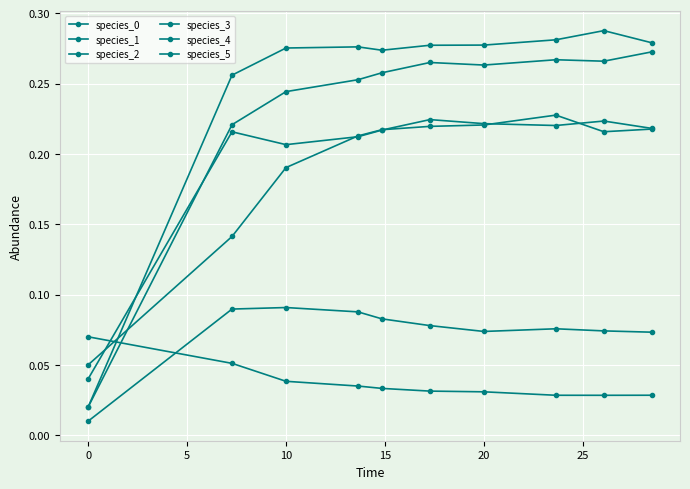

Reading left to right, list all the values displayed in this chart.

species_0: 0.0	0.2	0.2	0.2	0.2	0.2	0.2	0.2	0.2	0.2
species_1: 0.1	0.1	0.2	0.2	0.2	0.2	0.2	0.2	0.2	0.2
species_2: 0.0	0.1	0.1	0.1	0.1	0.1	0.1	0.1	0.1	0.1
species_3: 0.0	0.2	0.2	0.3	0.3	0.3	0.3	0.3	0.3	0.3
species_4: 0.0	0.3	0.3	0.3	0.3	0.3	0.3	0.3	0.3	0.3
species_5: 0.1	0.1	0.0	0.0	0.0	0.0	0.0	0.0	0.0	0.0